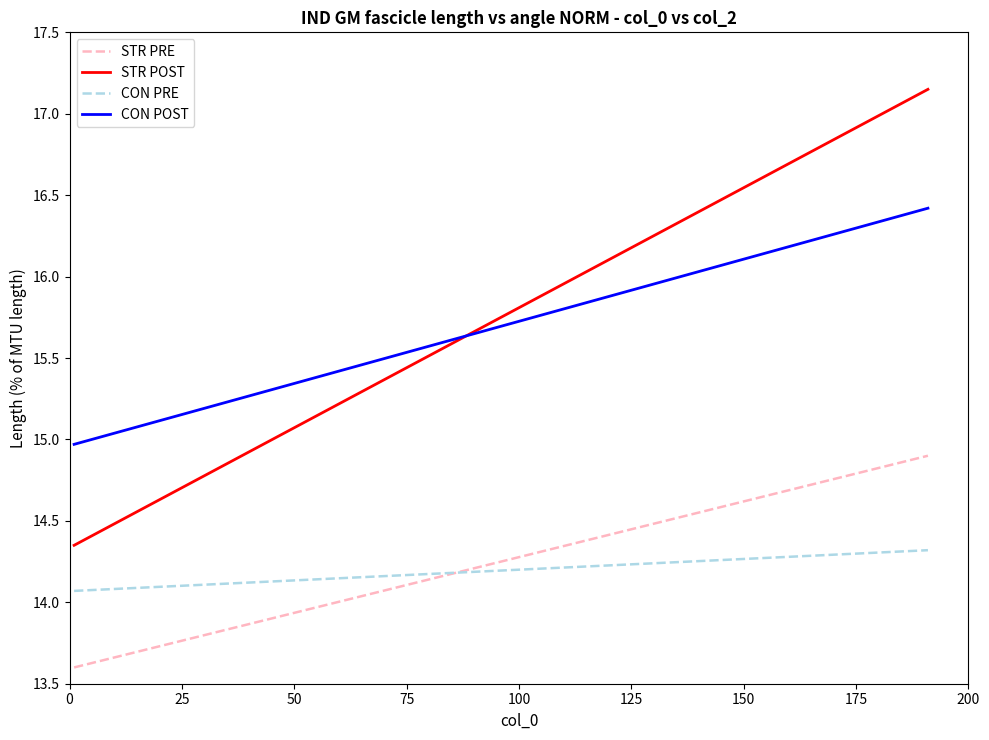

Does the chart have visible grid lines?

No